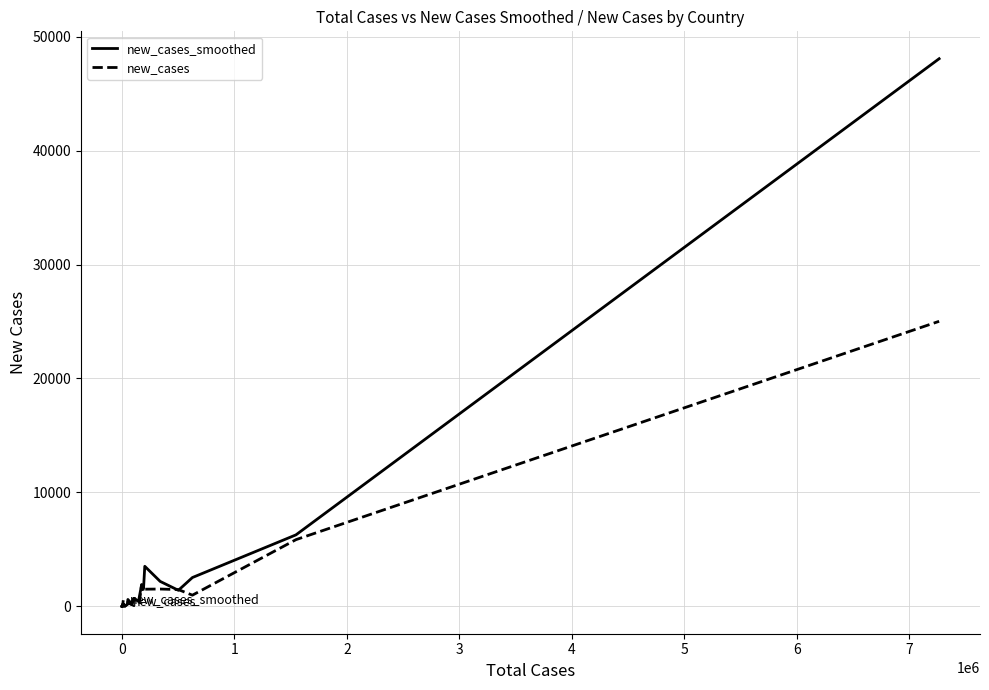

What is the highest value of the new_cases series?

25019.0